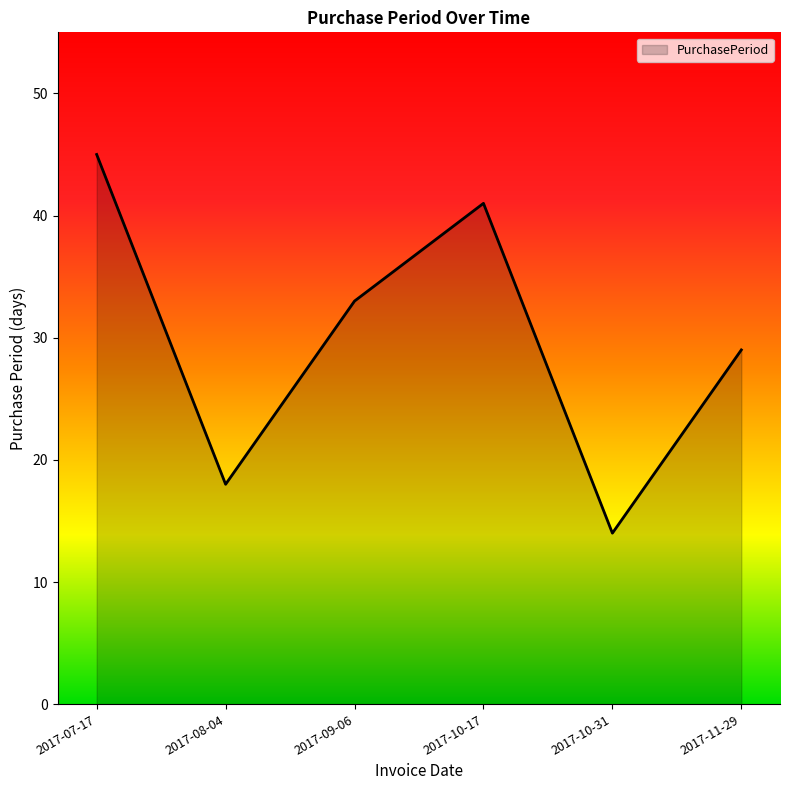

What is the difference between the values at 2017-10-17 and 2017-07-17?

4